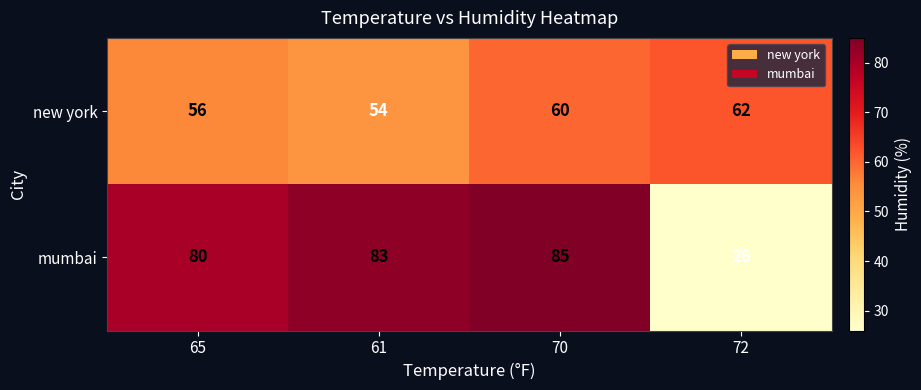

Rank the series at 65 from highest to lowest value.

mumbai, new york